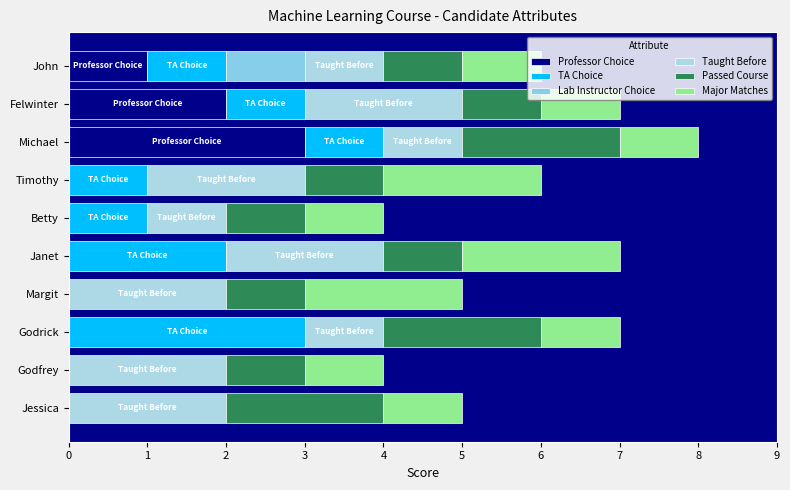

Count the Professor Choice values in the range 0 to 1.

8